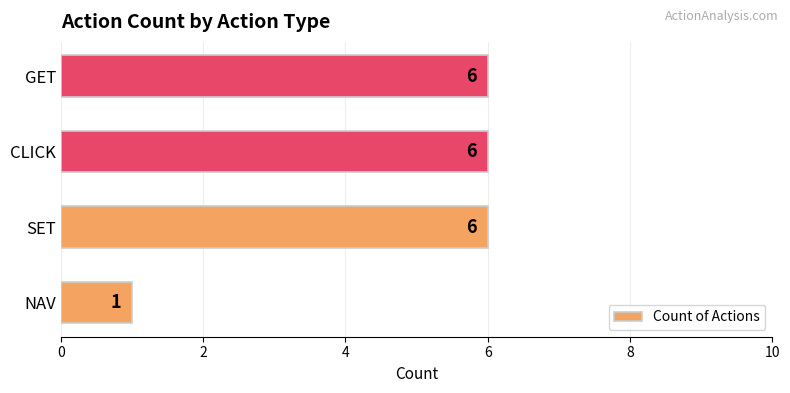

What is the sum of all values?

19